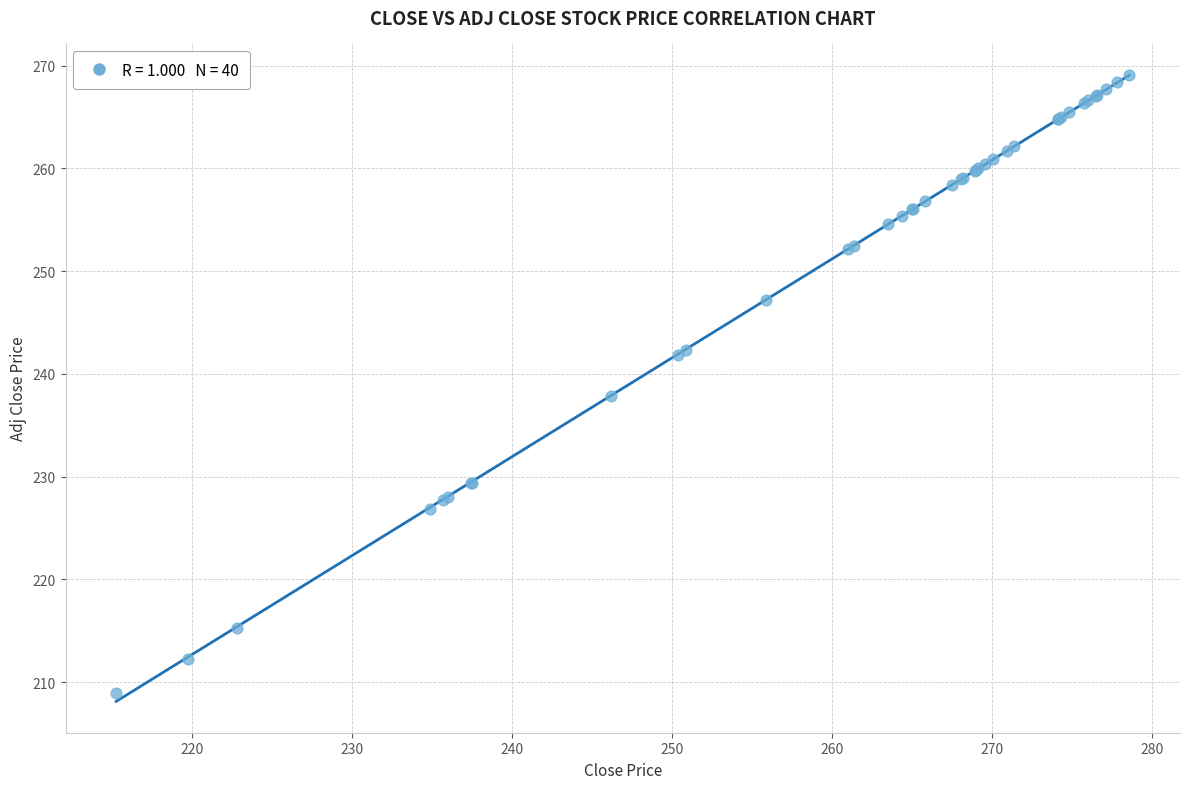

What Y value in the scatter plot is closest to 239?

237.8